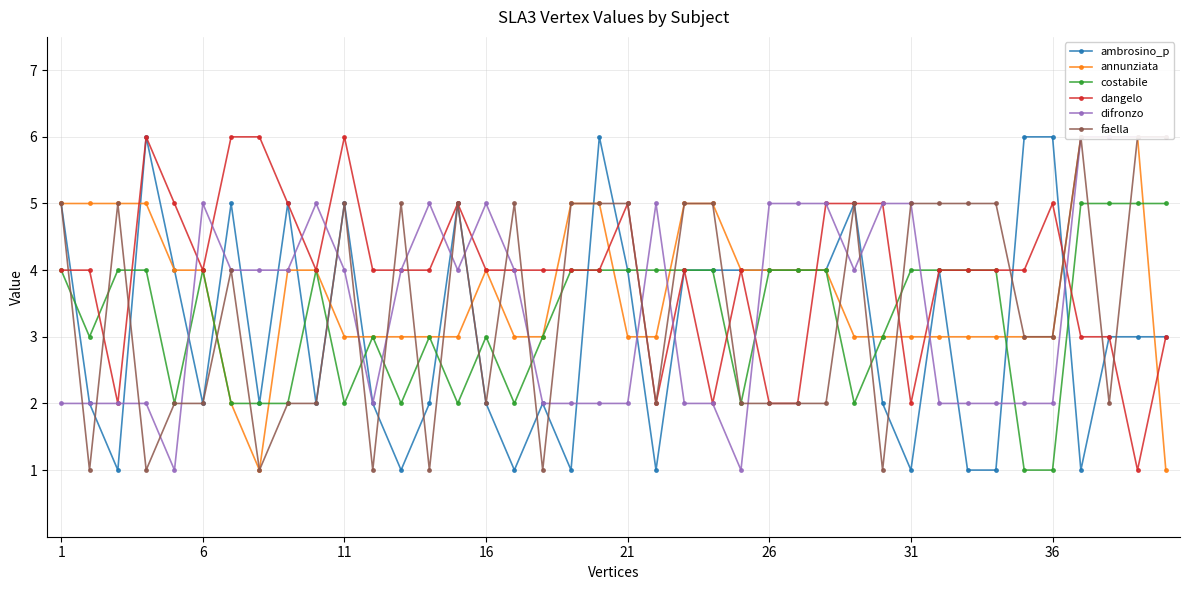

What is the maximum value for dangelo?

6